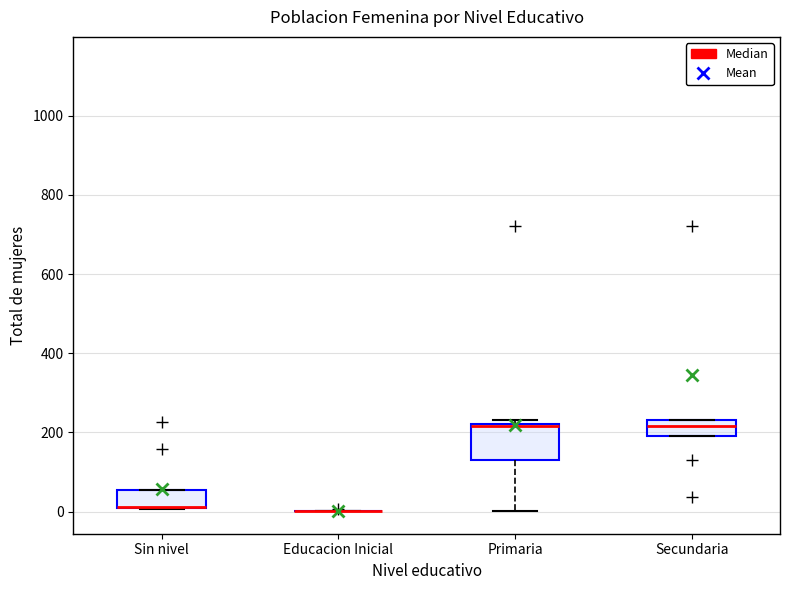

Reading left to right, transcribe this box plot: for each box, give where its median line is, the range the box spans, and where its two whiskers end, as read against the y-axis. The values are not printed on the chart, so give them approximately, as read against the axis.

Sin nivel: median 20 (drawn on the box's lower edge), box 0 to 60, whiskers 0 to 60
Educacion Inicial: box collapsed to a line at 0, whiskers 0 to 0
Primaria: median 220, box 120 to 220, whiskers 0 to 240
Secundaria: median 220, box 200 to 240, whiskers 200 to 240